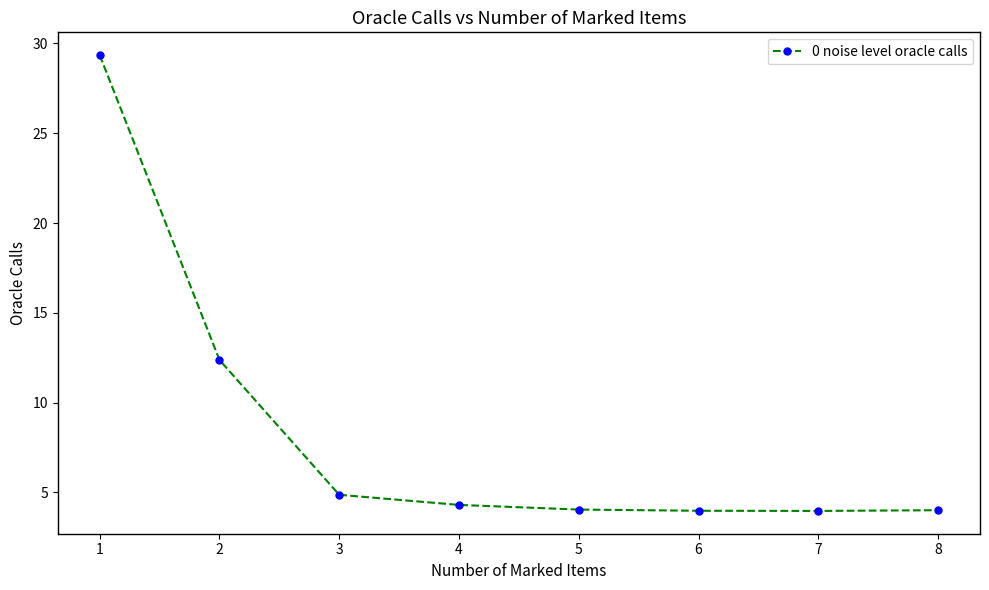

Count the number of categories in the chart.

8